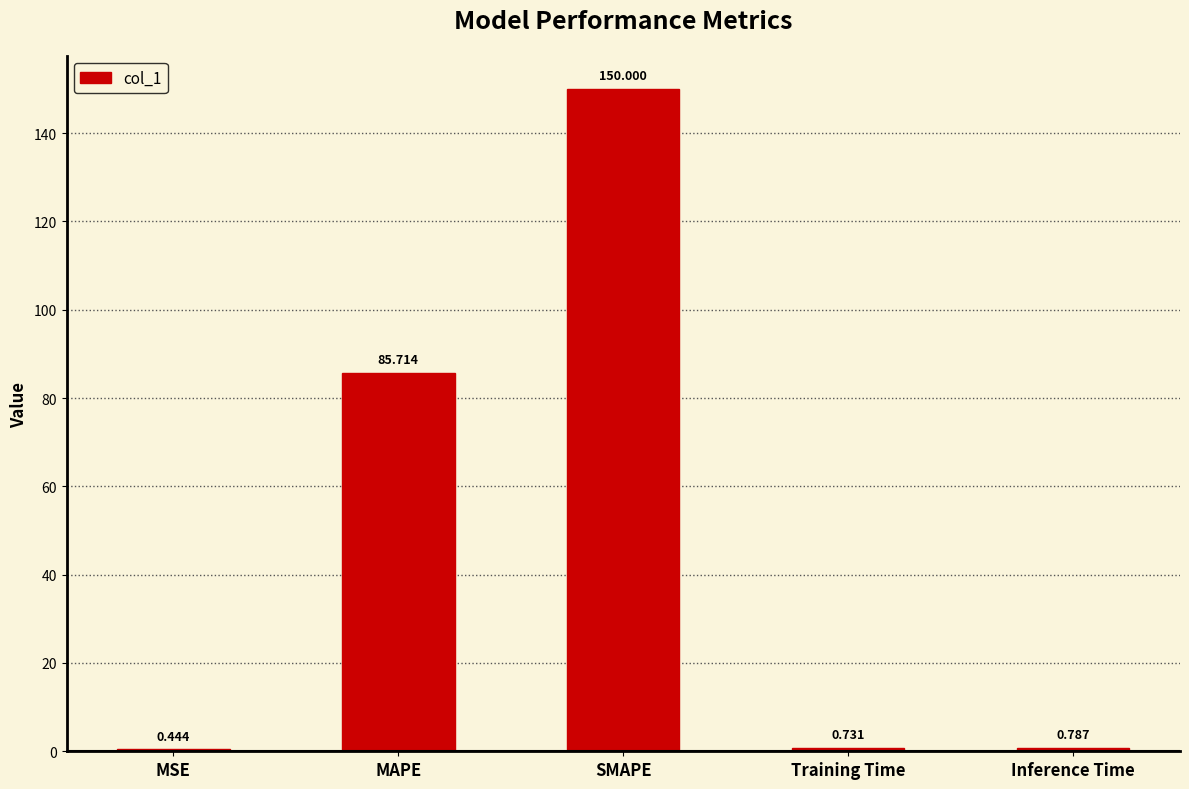

Which has a higher value, SMAPE or MSE?

SMAPE